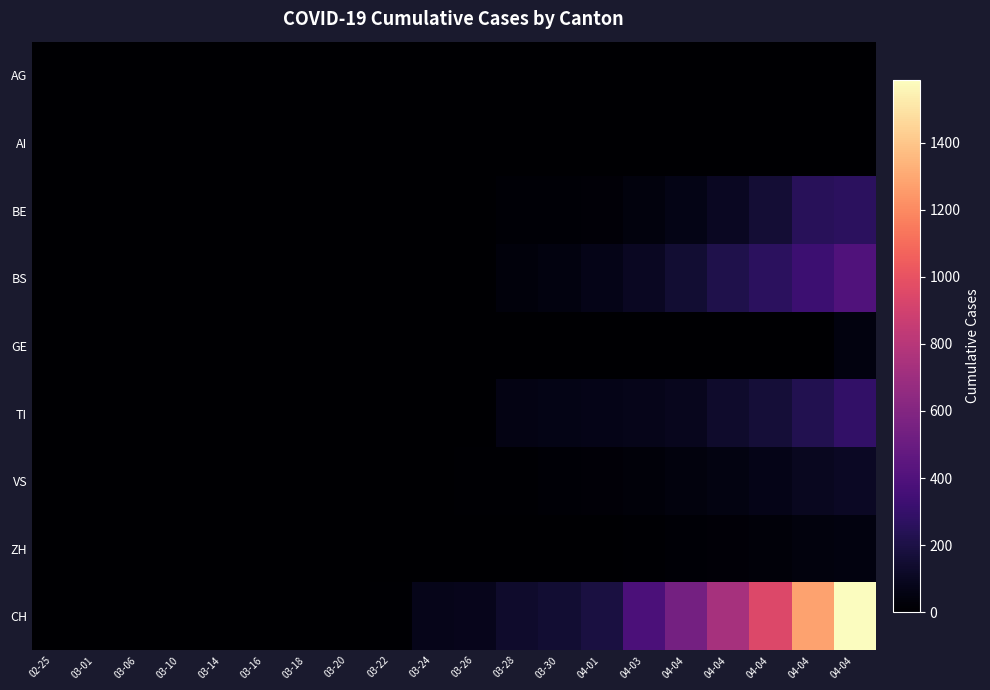

List the series in order of their peak value, highest first.

CH, BS, TI, BE, VS, GE, ZH, AG, AI